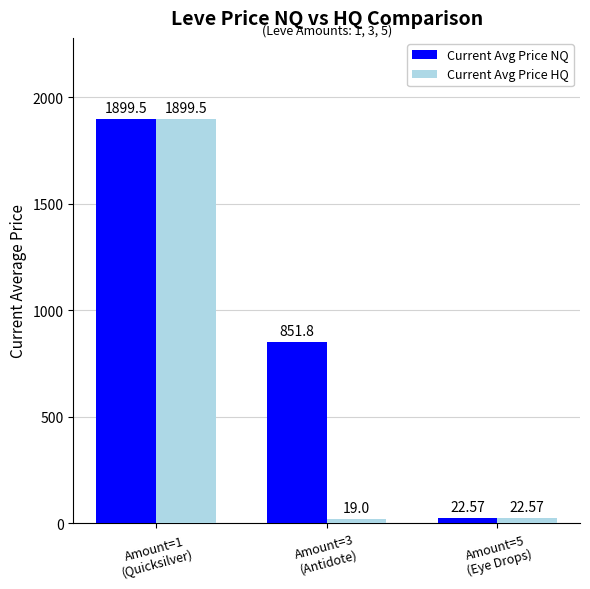

At which label does Current Avg Price NQ reach its minimum?

Amount=5
(Eye Drops)